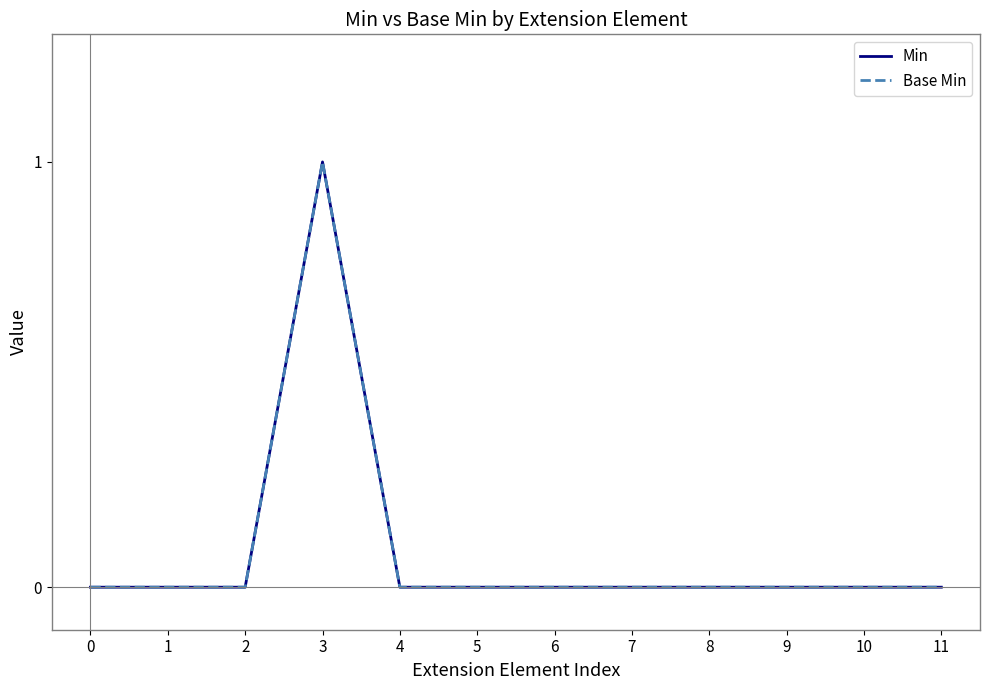

Where is the first local maximum for Base Min?

3